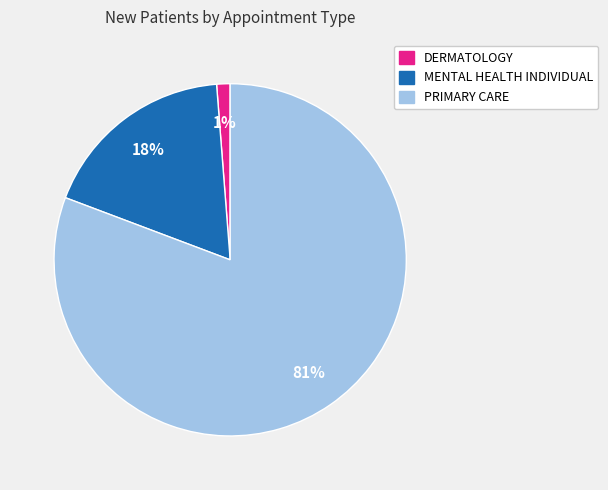

What is the largest slice in the pie chart?

PRIMARY CARE